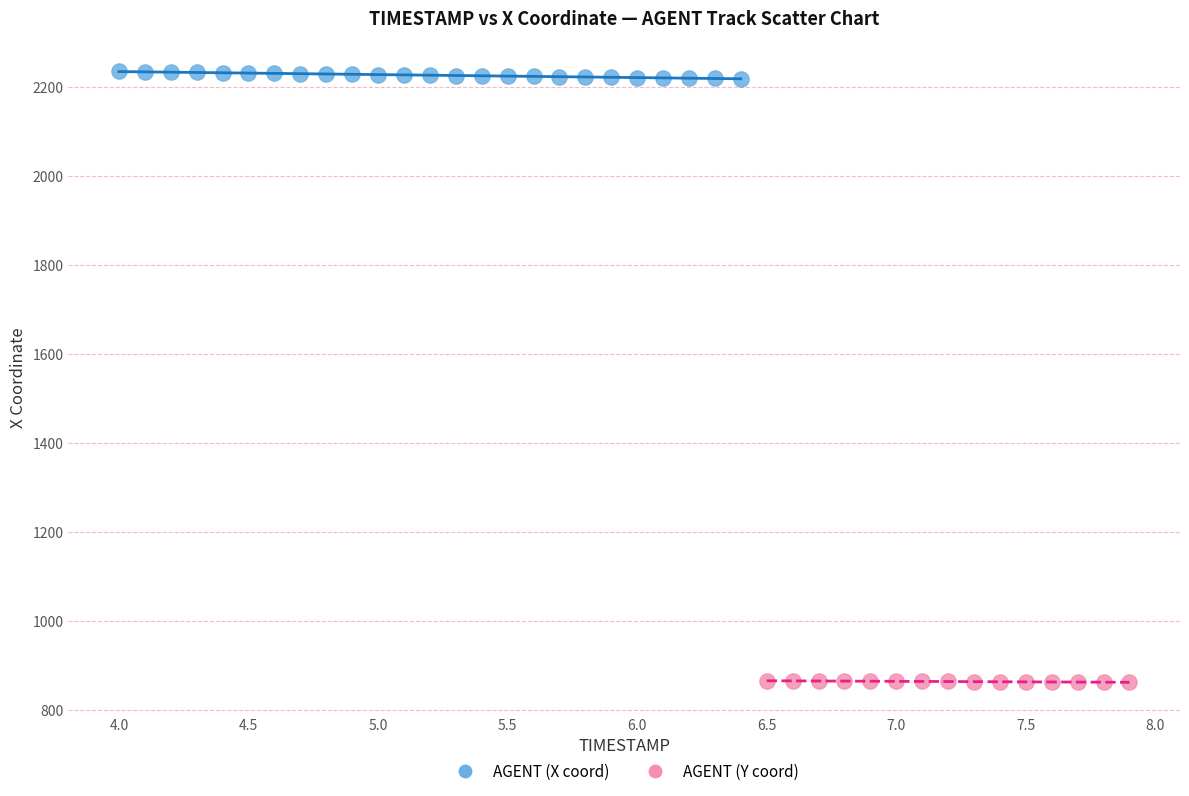

Which series contains the highest Y value?

AGENT (X coord)